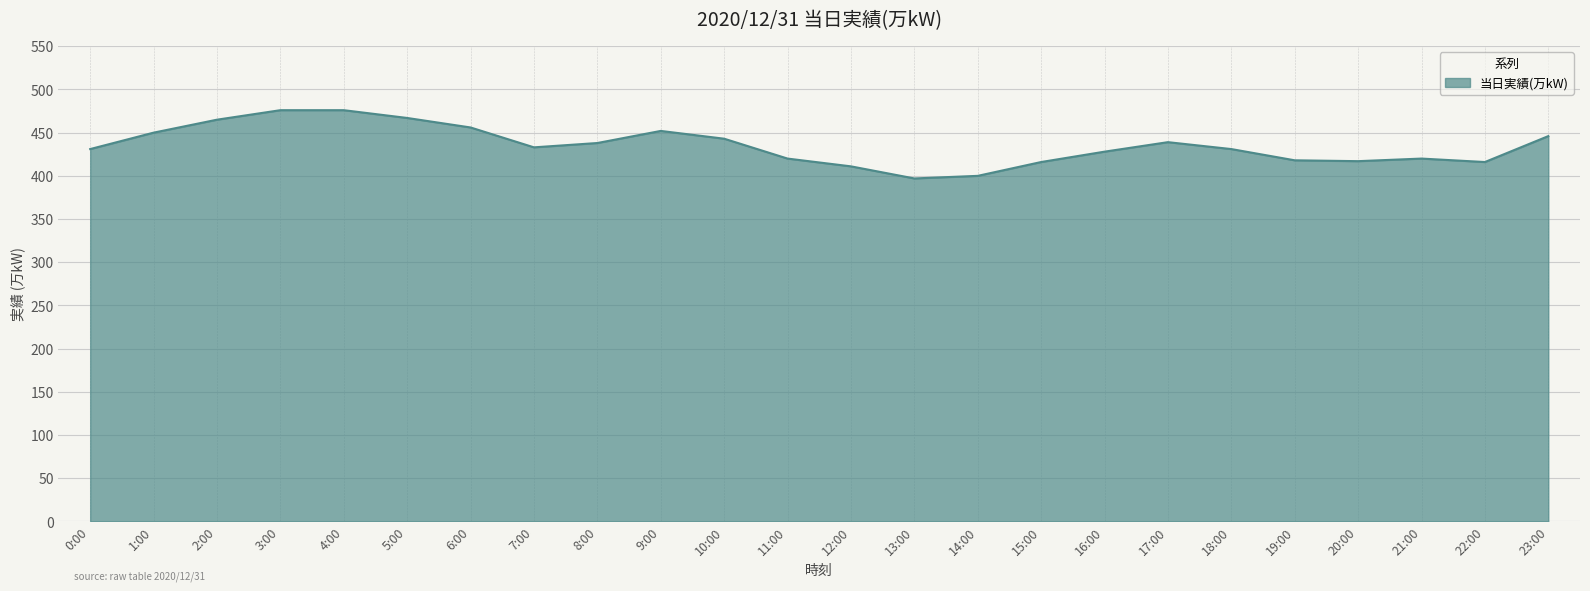

The chart shows a value of 701 at 6:00. True or false?

False